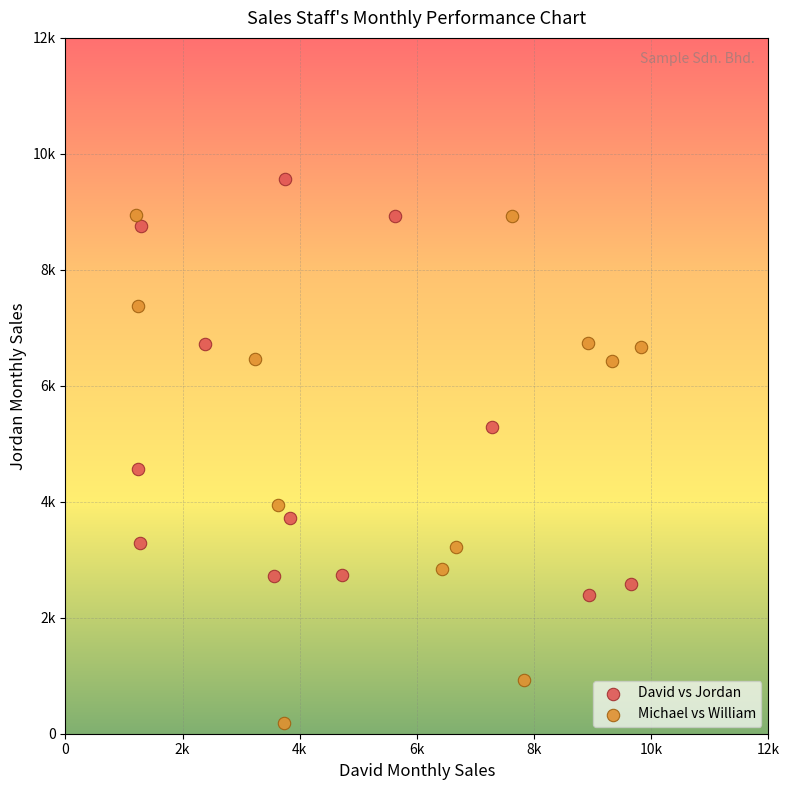

Which series reaches the maximum Y coordinate?

David vs Jordan